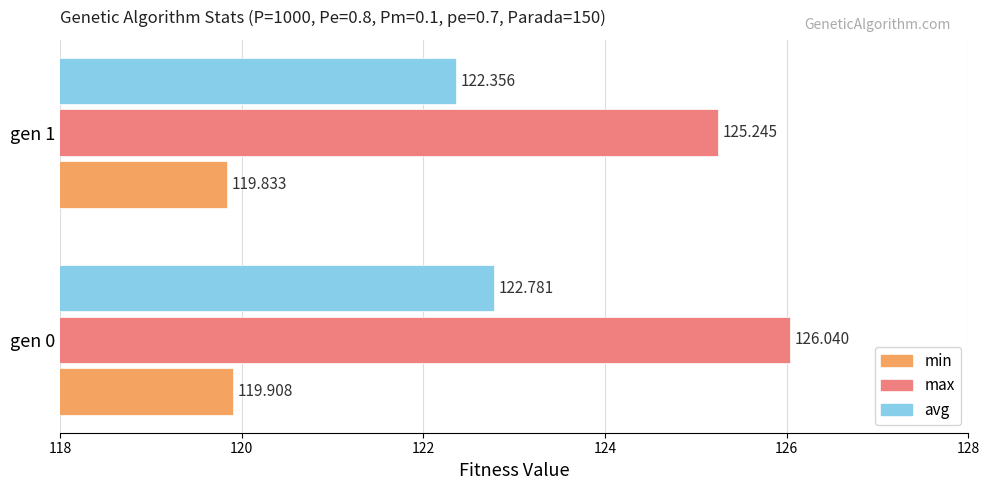

Which category has the highest value across all series?

gen 0